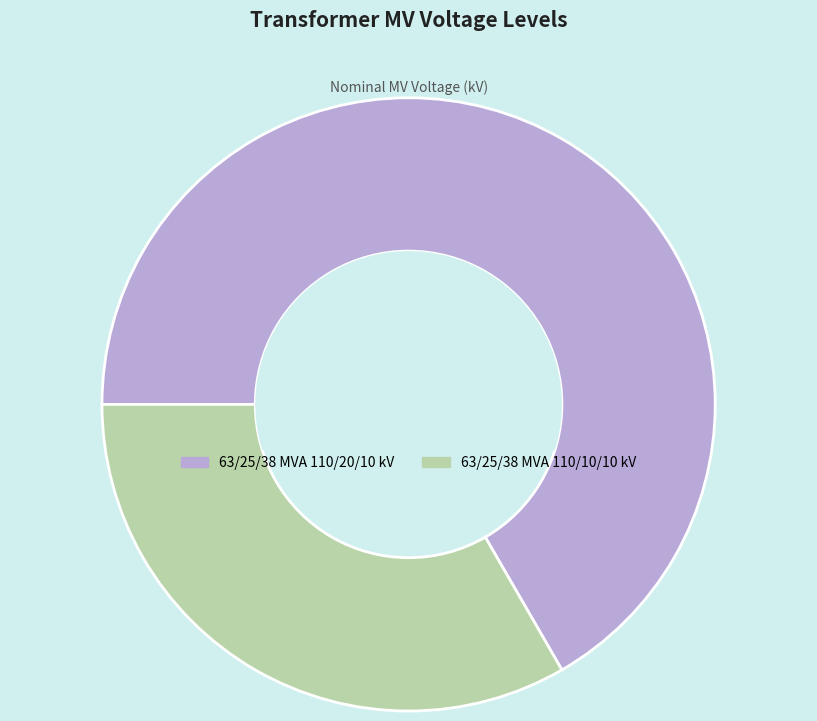

Is it true that 63/25/38 MVA 110/10/10 kV is 33% of the pie?

True